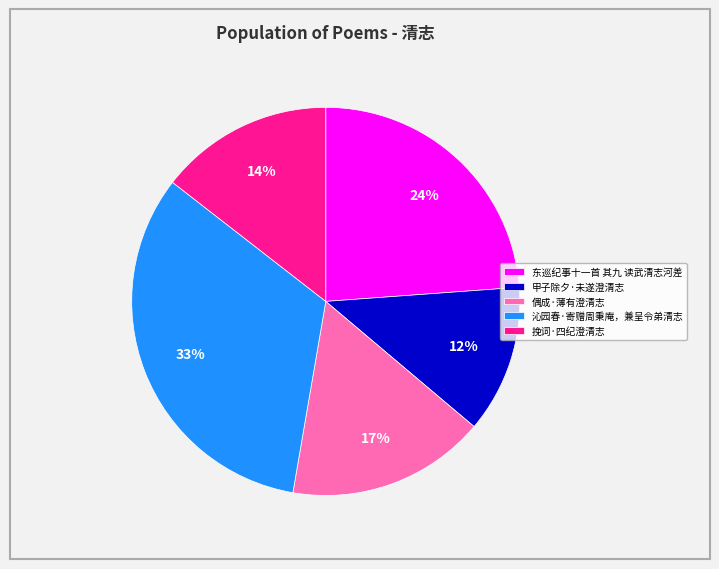

How many slices are in this pie chart?

5